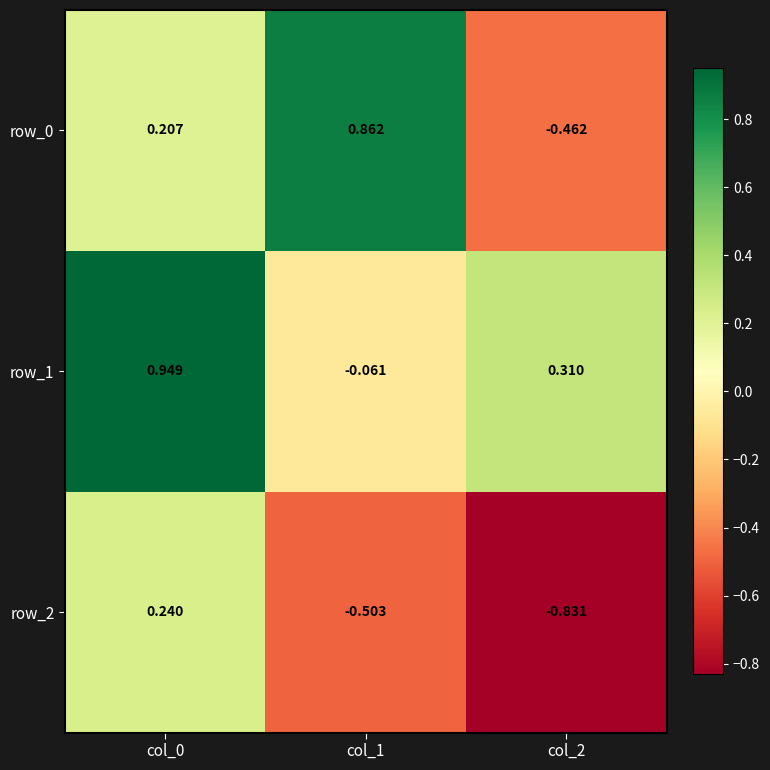

Is the value of row_1 at col_1 greater than the value of row_0 at col_0?

No